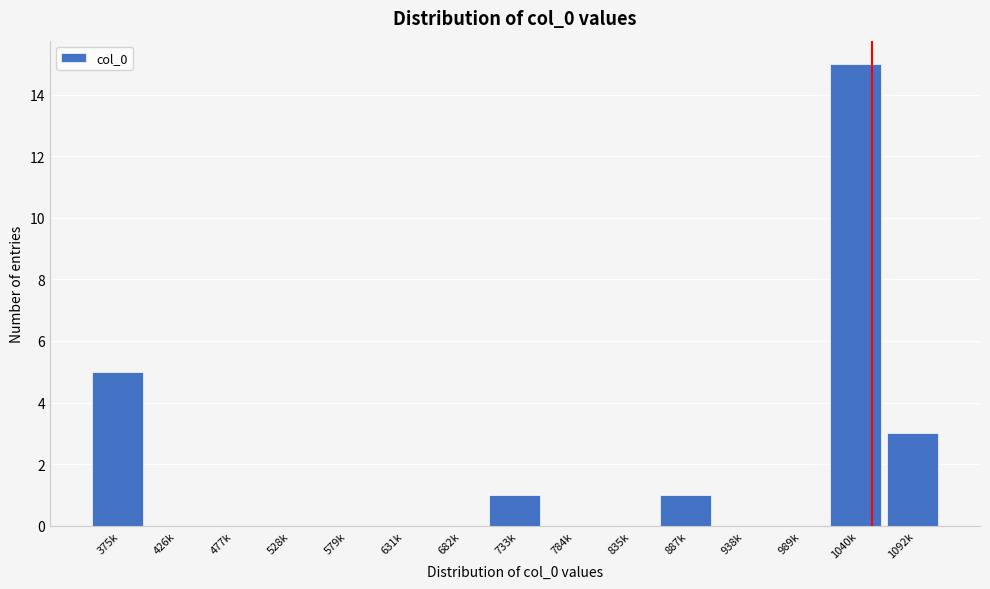

Reading right to left, list all the values displayed in this chart.

1092k=3	1040k=15	989k=0	938k=0	887k=1	835k=0	784k=0	733k=1	682k=0	631k=0	579k=0	528k=0	477k=0	426k=0	375k=5